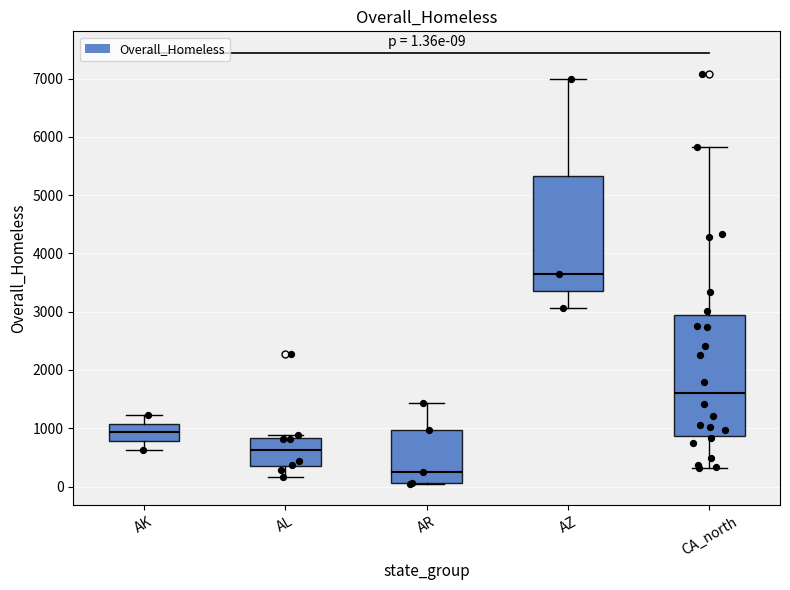

Comparing the boxes themselves (not the whiskers), which one is the tallest?

CA_north